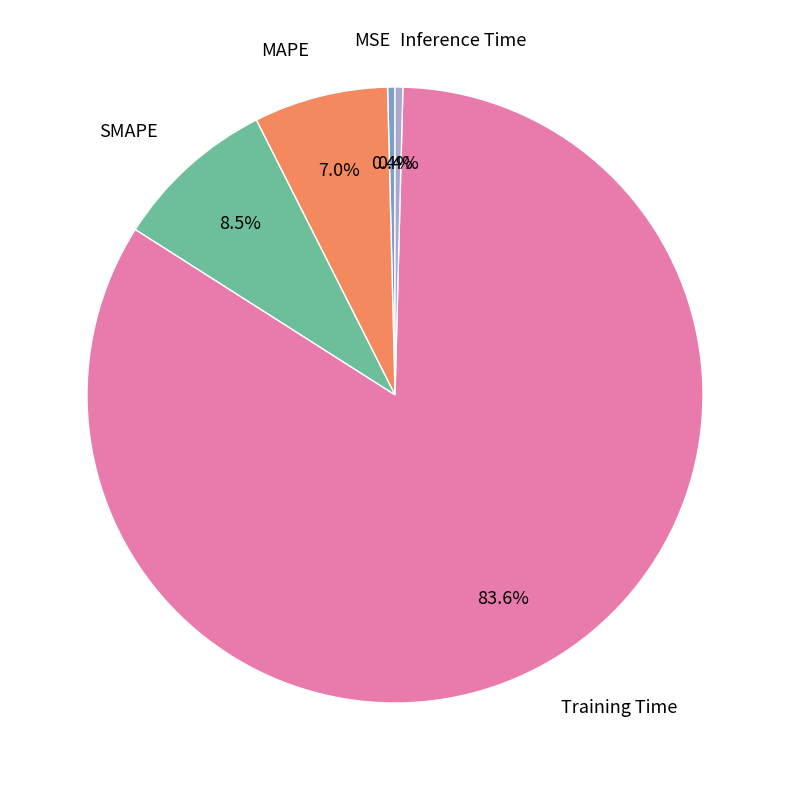

Between SMAPE and MSE, which is larger?

SMAPE